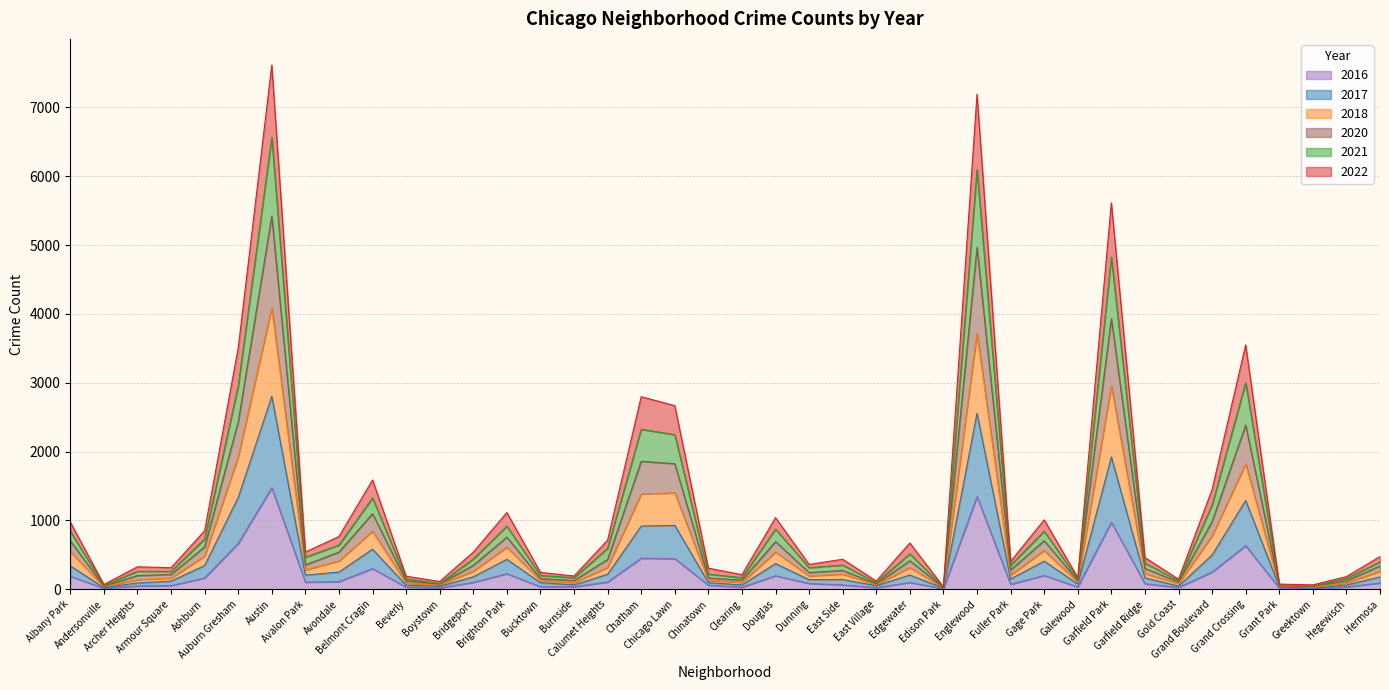

Is the value of 2018 at Avondale greater than the value of 2021 at Chicago Lawn?

No